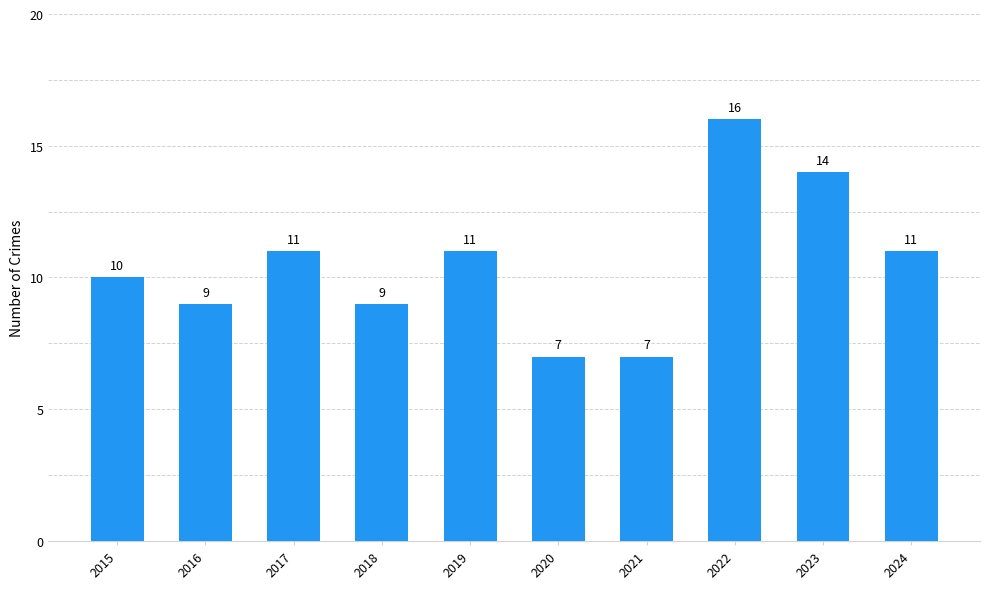

Does the chart contain stacked bars?

No